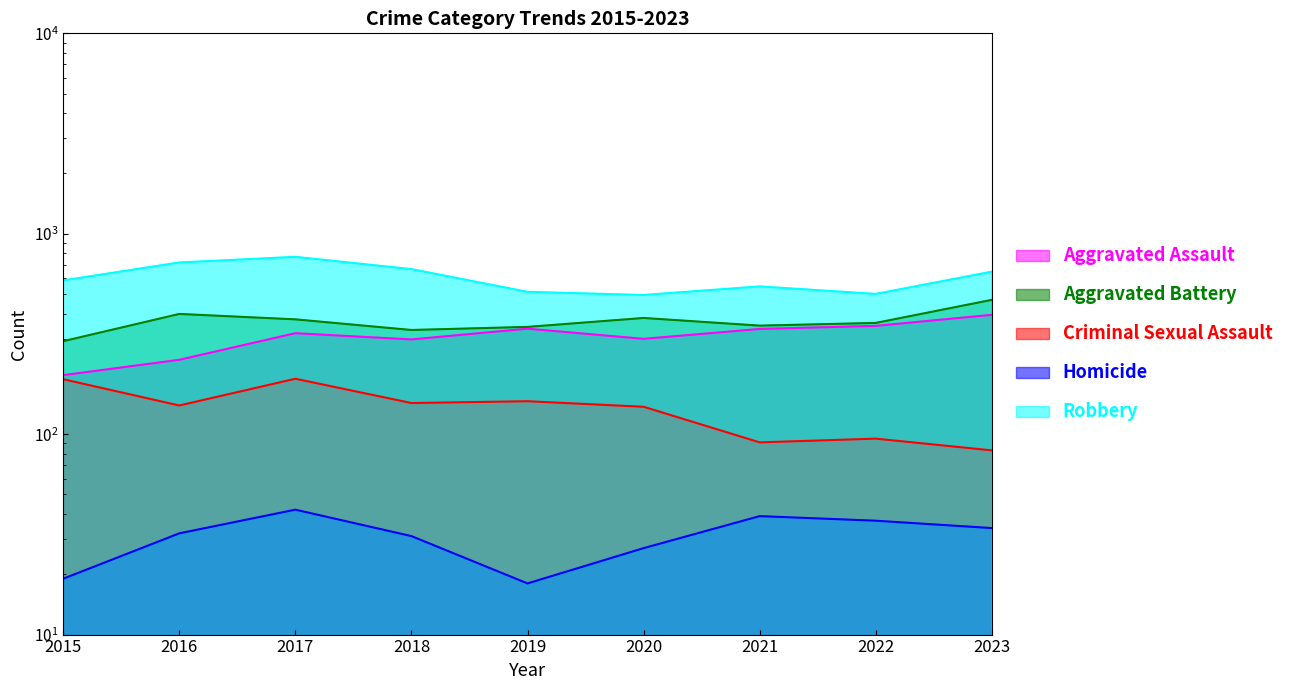

Between 2017 and 2021, which series saw the biggest shift?

Robbery